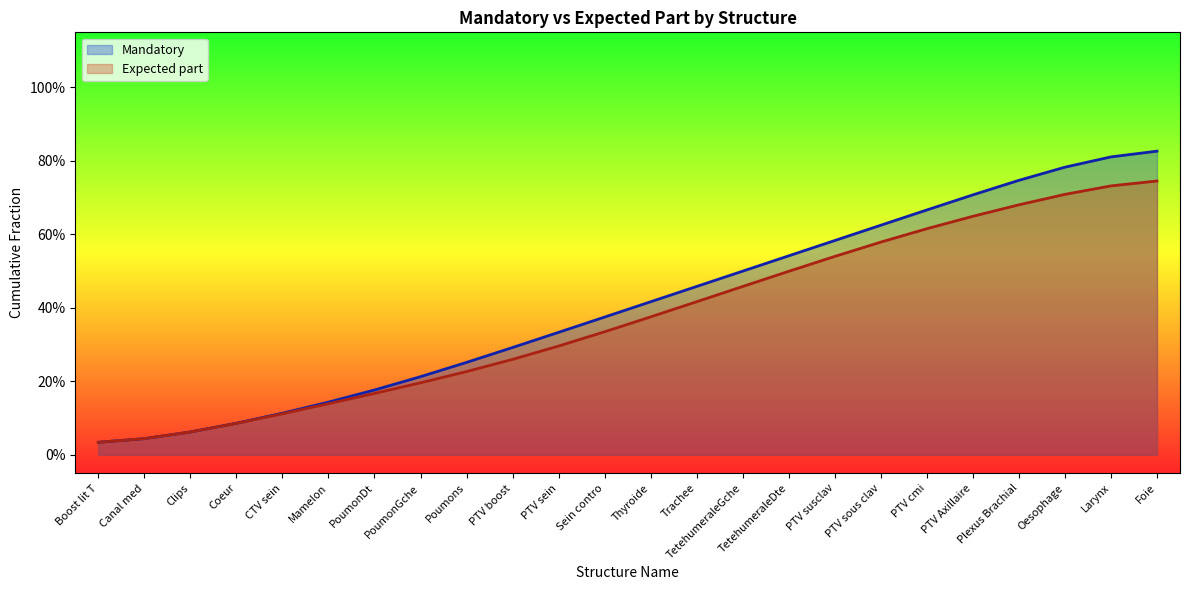

Which series has the widest spread of values?

Mandatory